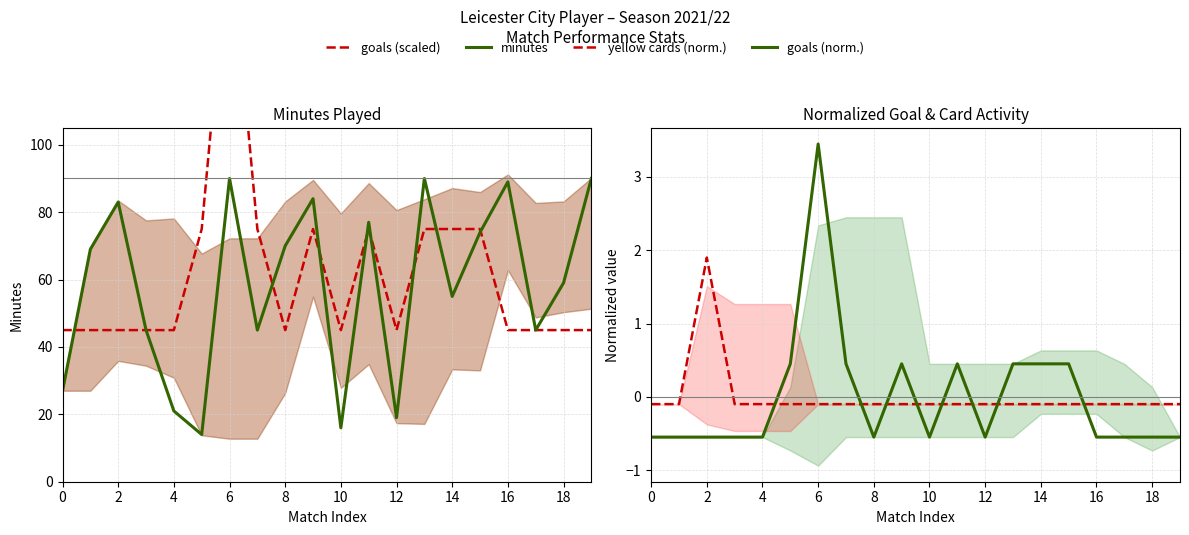

What is the spread (max minus min) of values at 14?

75.1